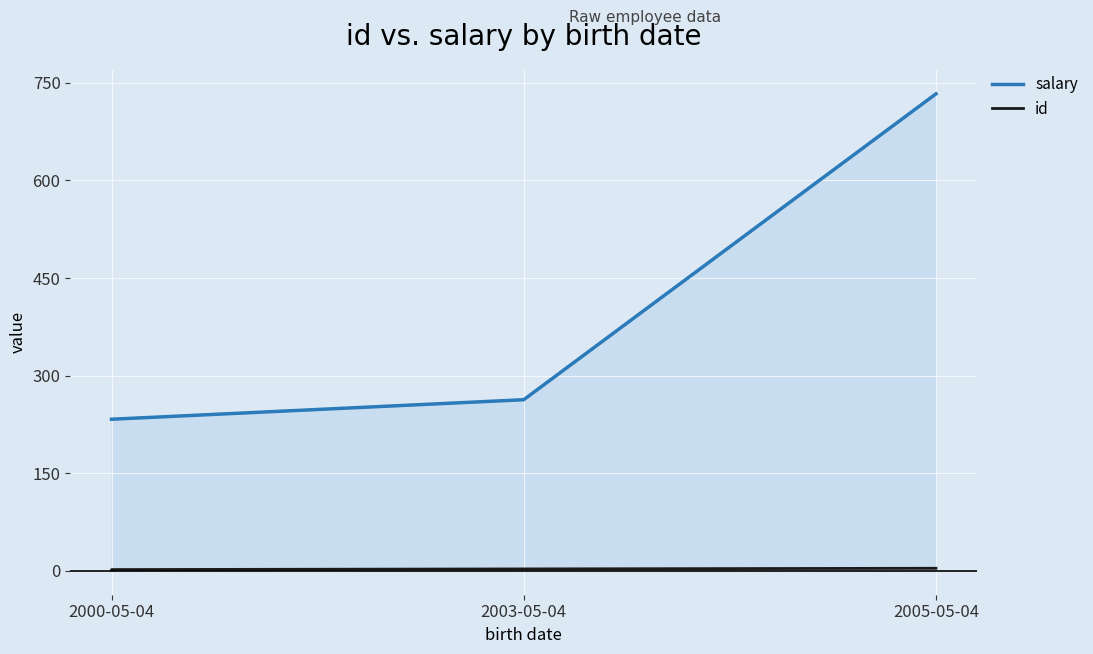

Which series changed the most between 2000-05-04 and 2003-05-04?

salary